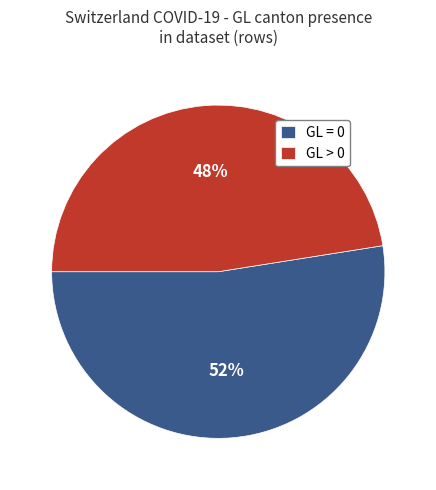

Is it true that GL = 0 is 62% of the pie?

False